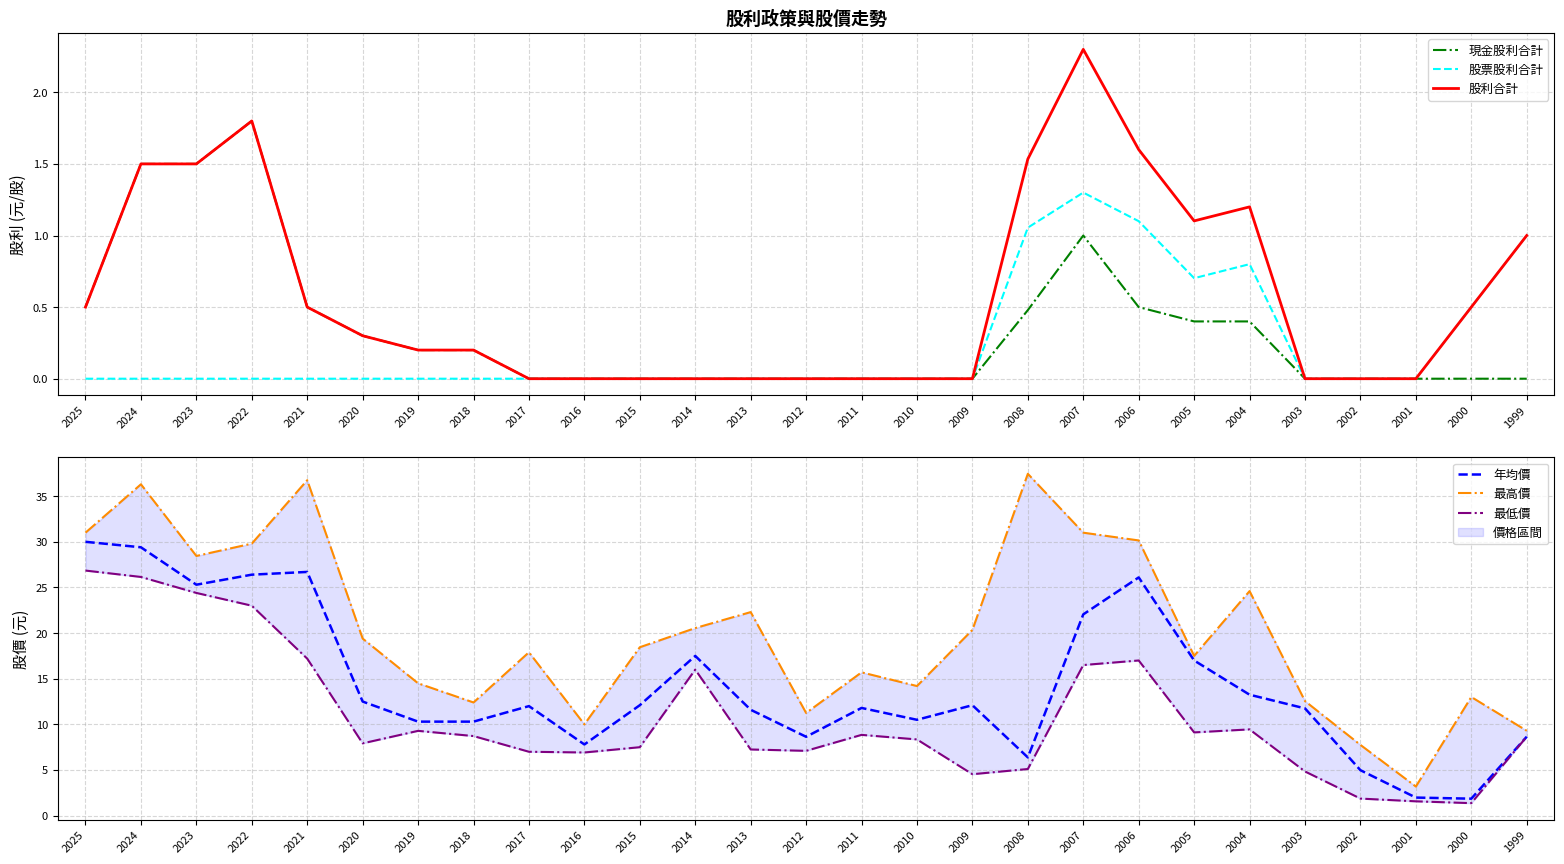

Which has a higher value, 2025 or 2020?

2025